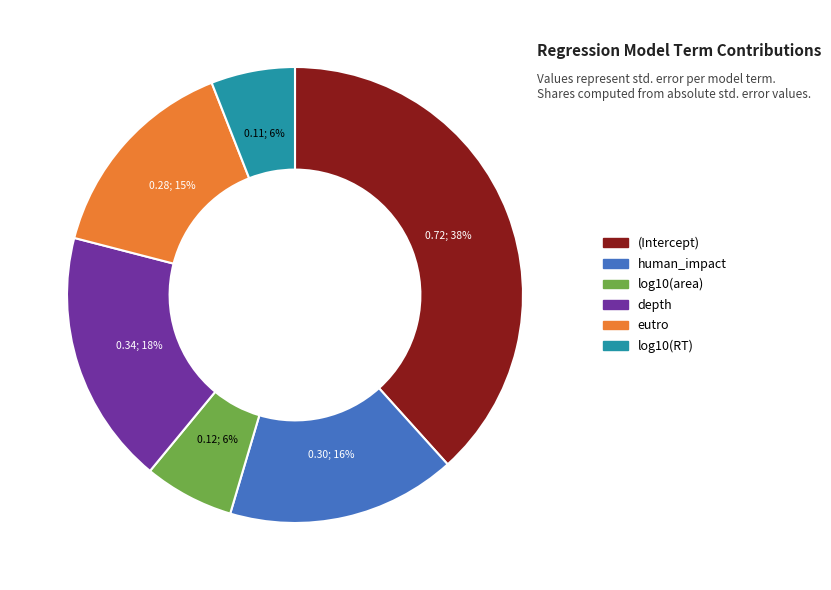

How many segments does this pie chart have?

6